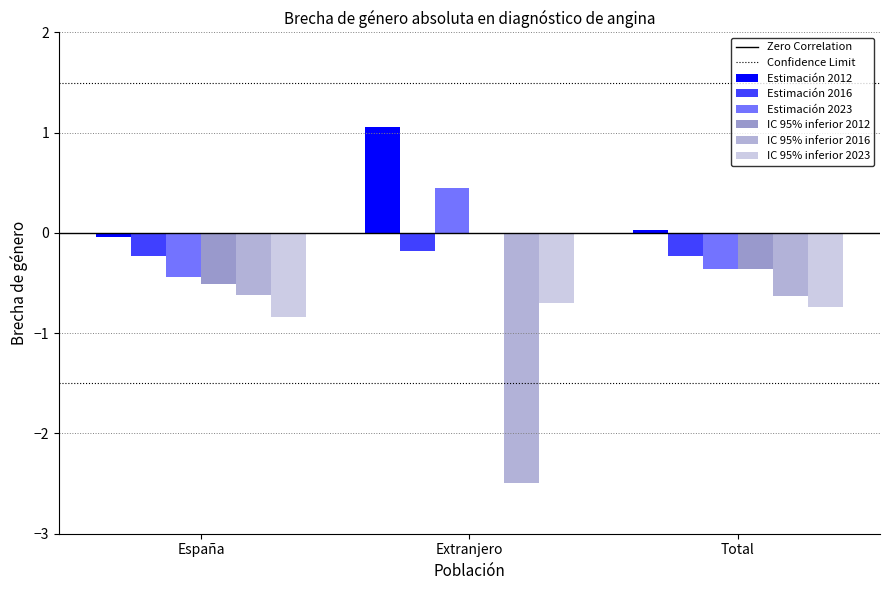

What position from the right is Extranjero?

2